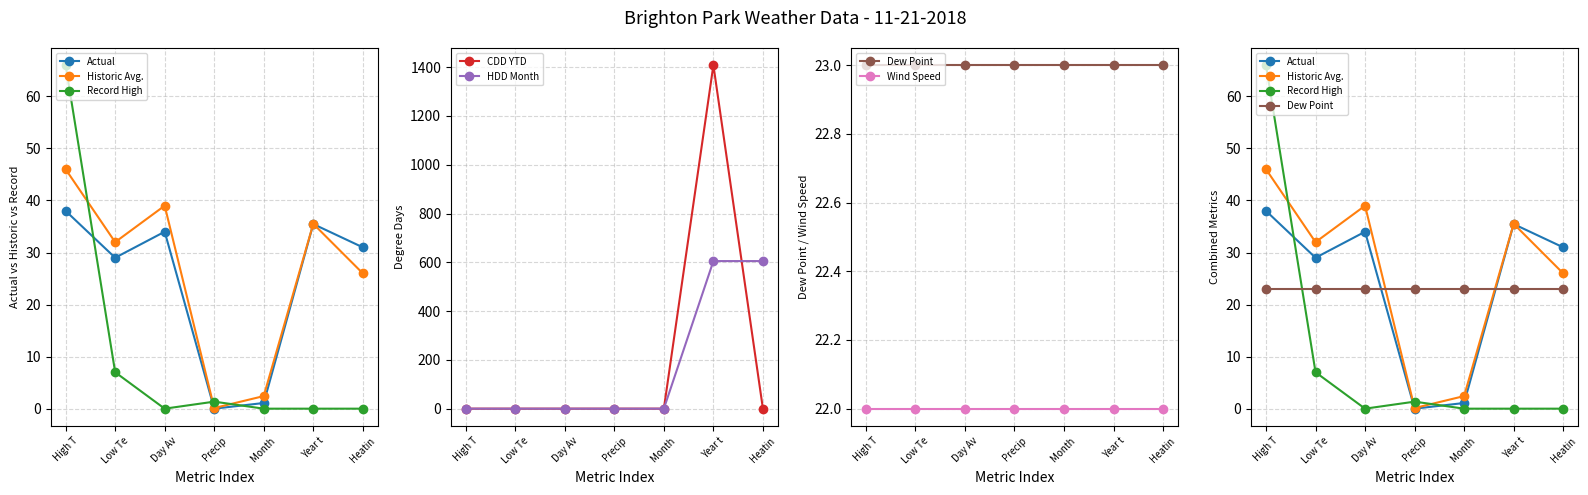

How many values in the Actual series exceed 31?

3